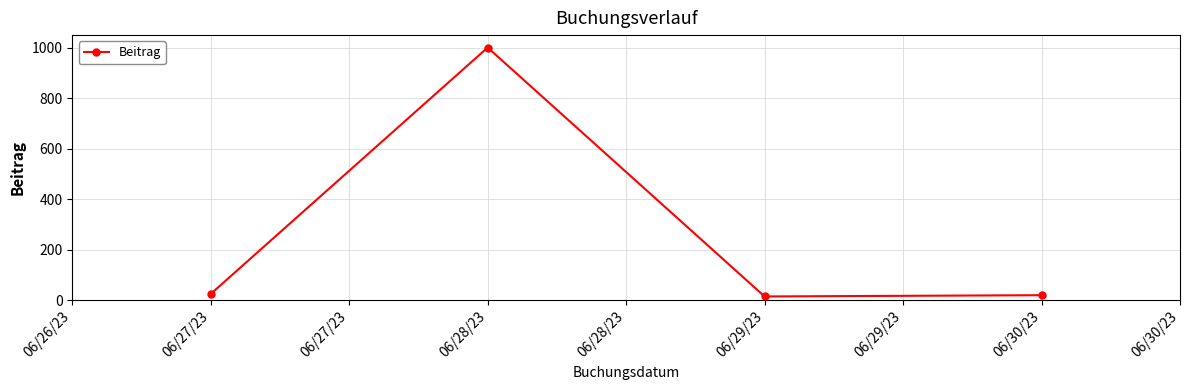

The chart shows a value of 15 at 06/29/23. True or false?

True